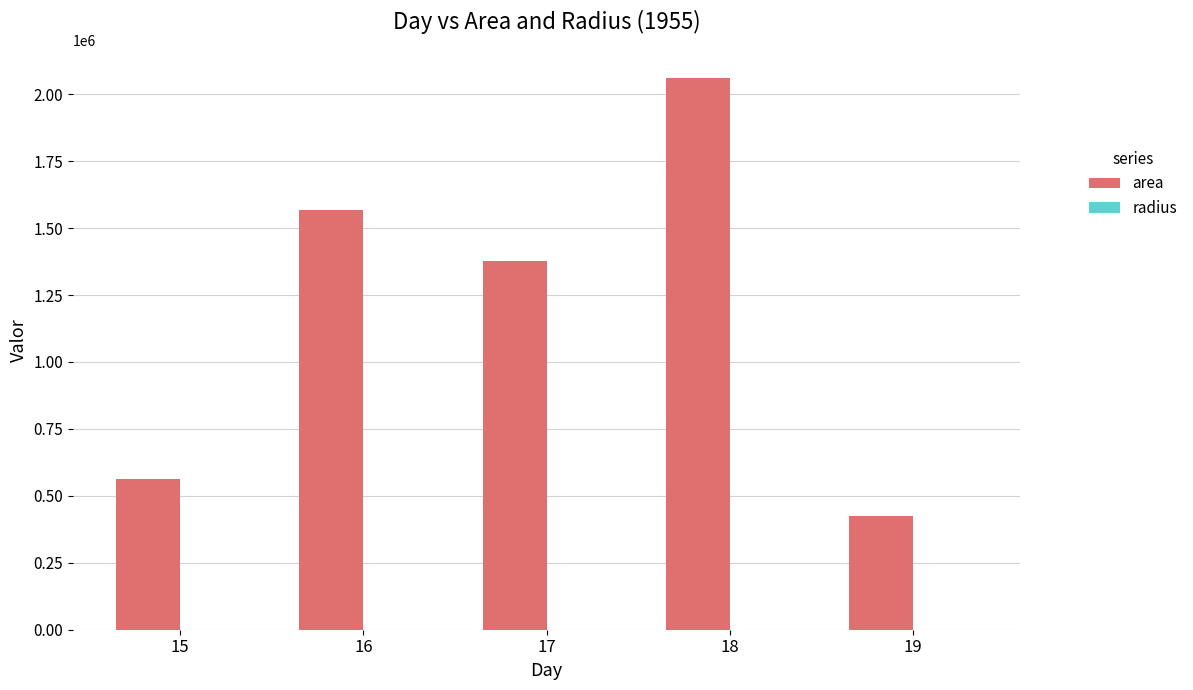

How many groups of bars are there?

5